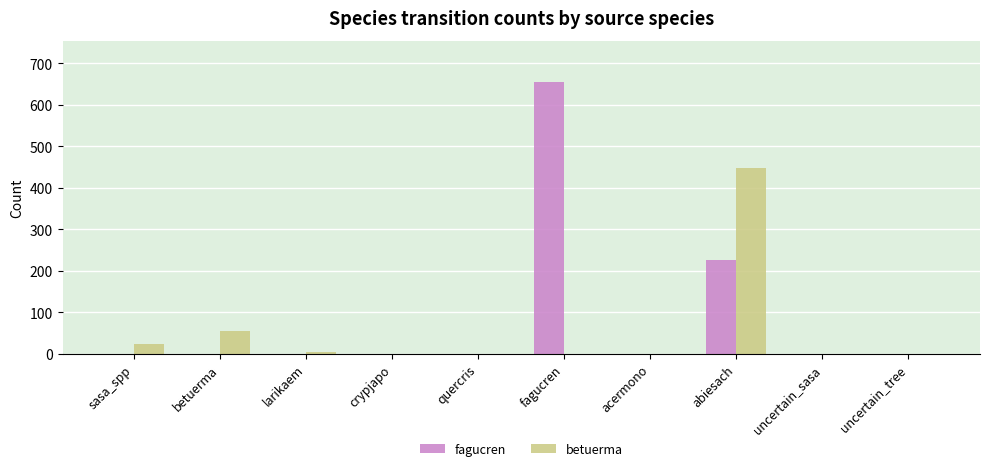

How many groups of bars are there?

10